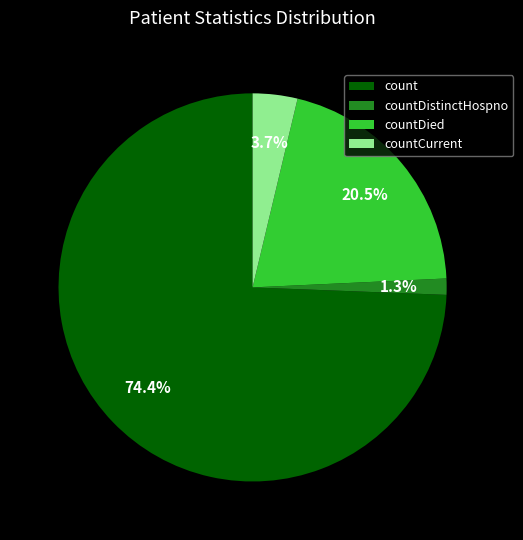

To the nearest percent, what percentage of the pie is countDistinctHospno?

1%